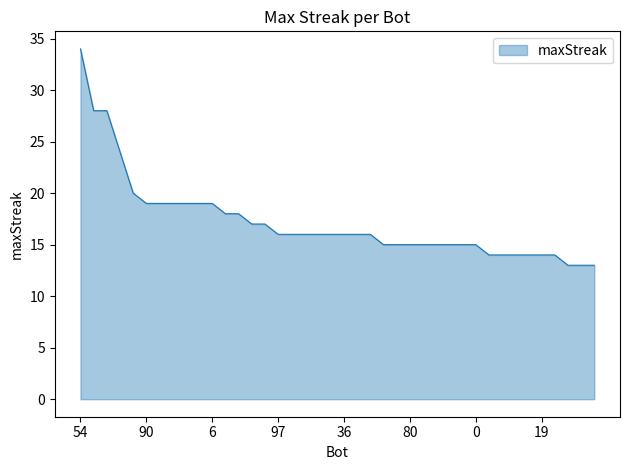

What is the maximum value shown in the chart?

34